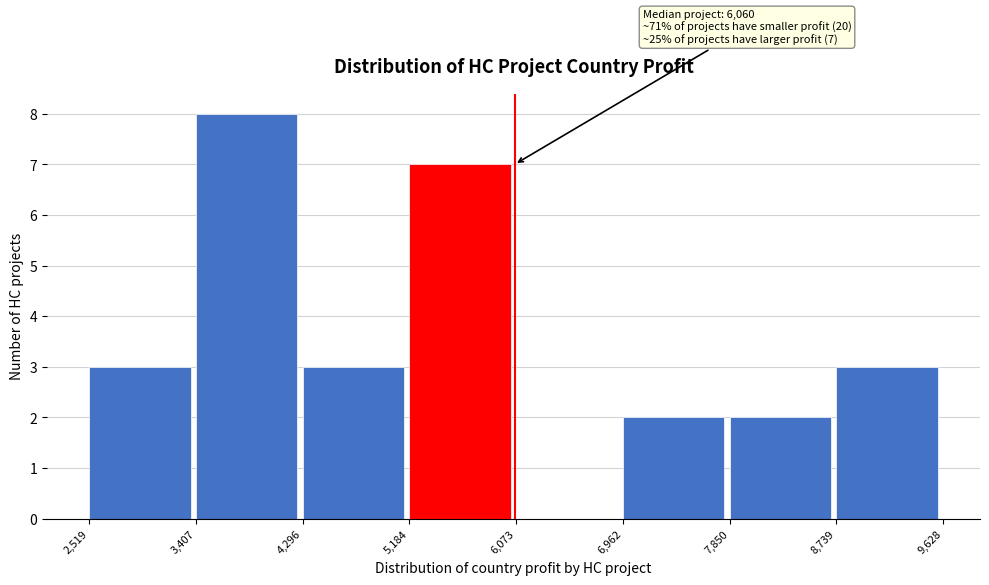

Over which range of the x-axis is the bar tallest?

3,407 to 4,296